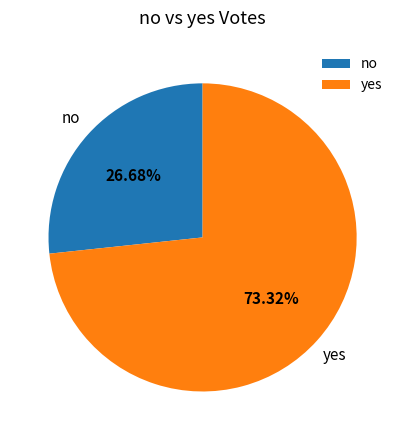

Does any single category account for the majority?

Yes